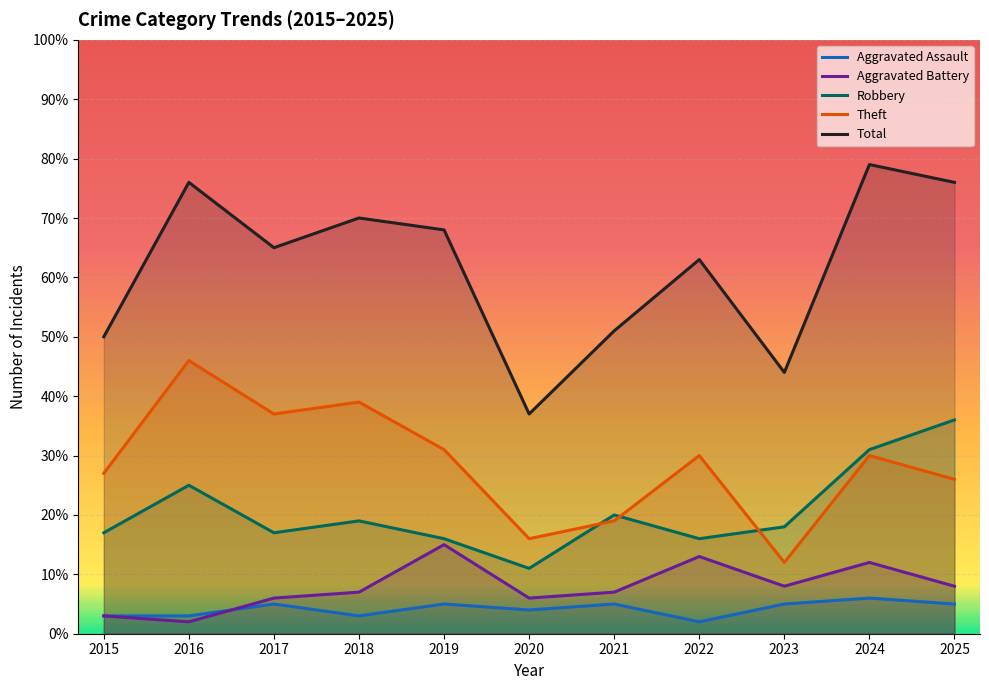

Reading right to left, extract all data points from this chart.

Aggravated Assault: 2025=5	2024=6	2023=5	2022=2	2021=5	2020=4	2019=5	2018=3	2017=5	2016=3	2015=3
Aggravated Battery: 2025=8	2024=12	2023=8	2022=13	2021=7	2020=6	2019=15	2018=7	2017=6	2016=2	2015=3
Robbery: 2025=36	2024=31	2023=18	2022=16	2021=20	2020=11	2019=16	2018=19	2017=17	2016=25	2015=17
Theft: 2025=26	2024=30	2023=12	2022=30	2021=19	2020=16	2019=31	2018=39	2017=37	2016=46	2015=27
Total: 2025=76	2024=79	2023=44	2022=63	2021=51	2020=37	2019=68	2018=70	2017=65	2016=76	2015=50